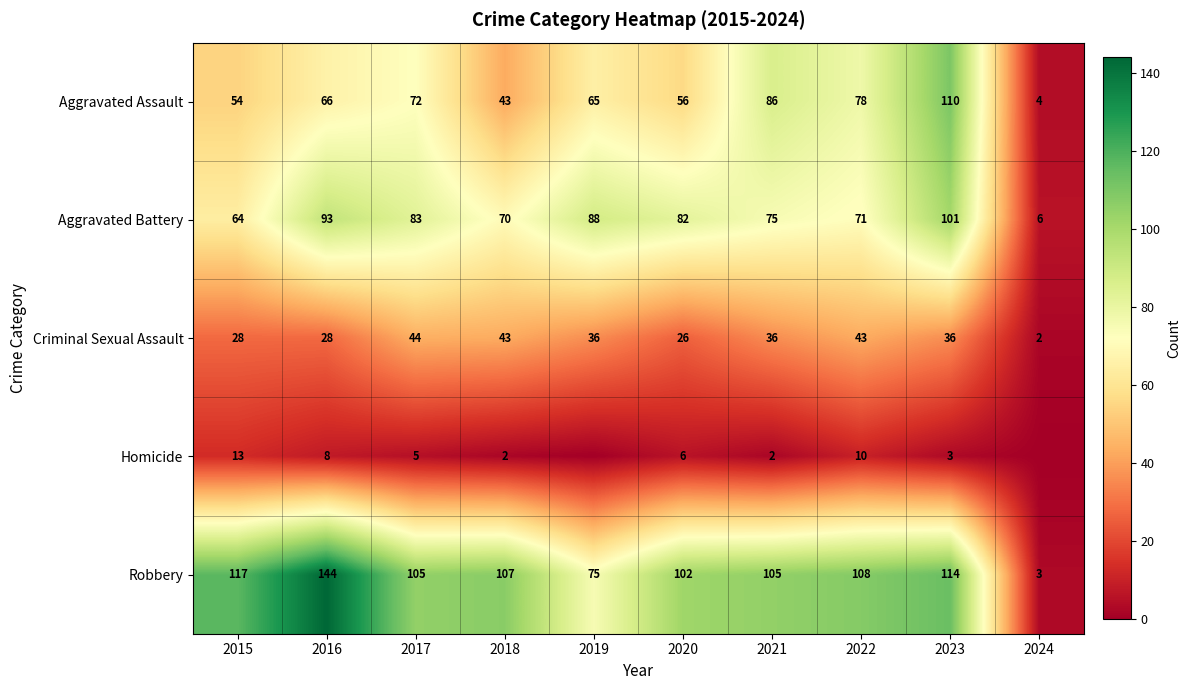

Between 2015 and 2021, which series saw the biggest shift?

Aggravated Assault